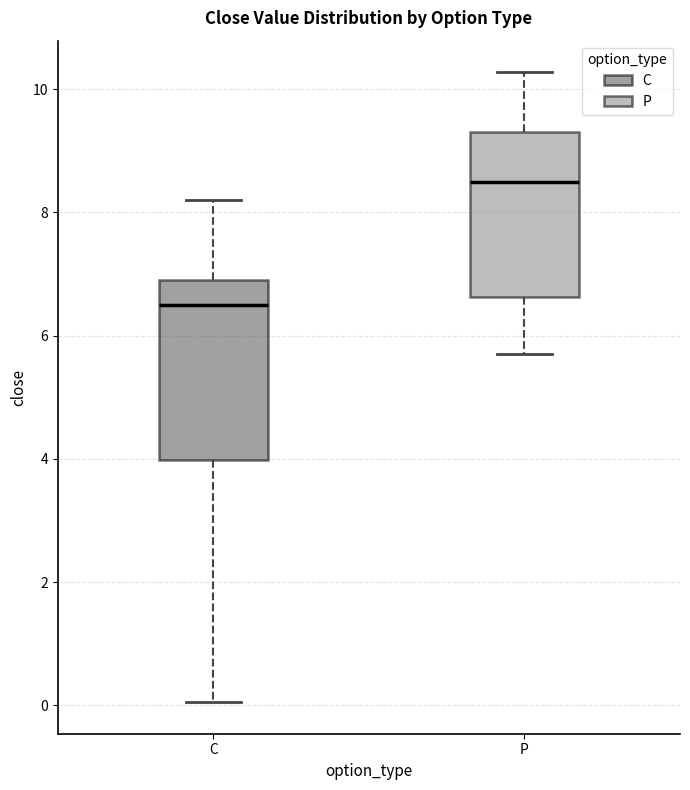

Reading left to right, transcribe this box plot: for each box, give where its median line is, the range the box spans, and where its two whiskers end, as read against the y-axis. The values are not printed on the chart, so give them approximately, as read against the axis.

C: median 6.6, box 4.0 to 7.0, whiskers 0.0 to 8.2
P: median 8.6, box 6.6 to 9.4, whiskers 5.8 to 10.2